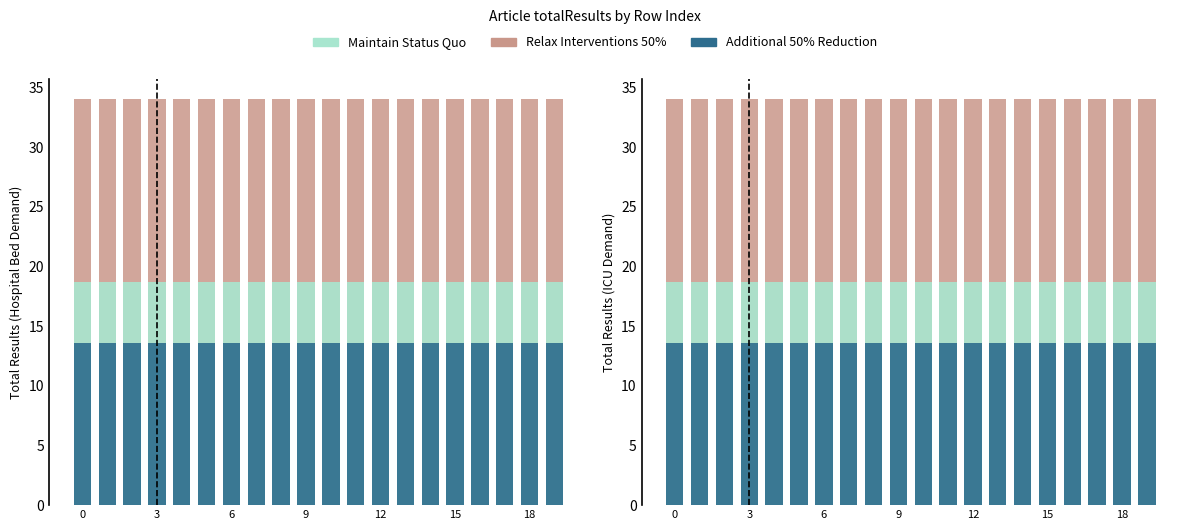

What are all the series names shown in the legend?

Relax Interventions 50%, Maintain Status Quo, Additional 50% Reduction